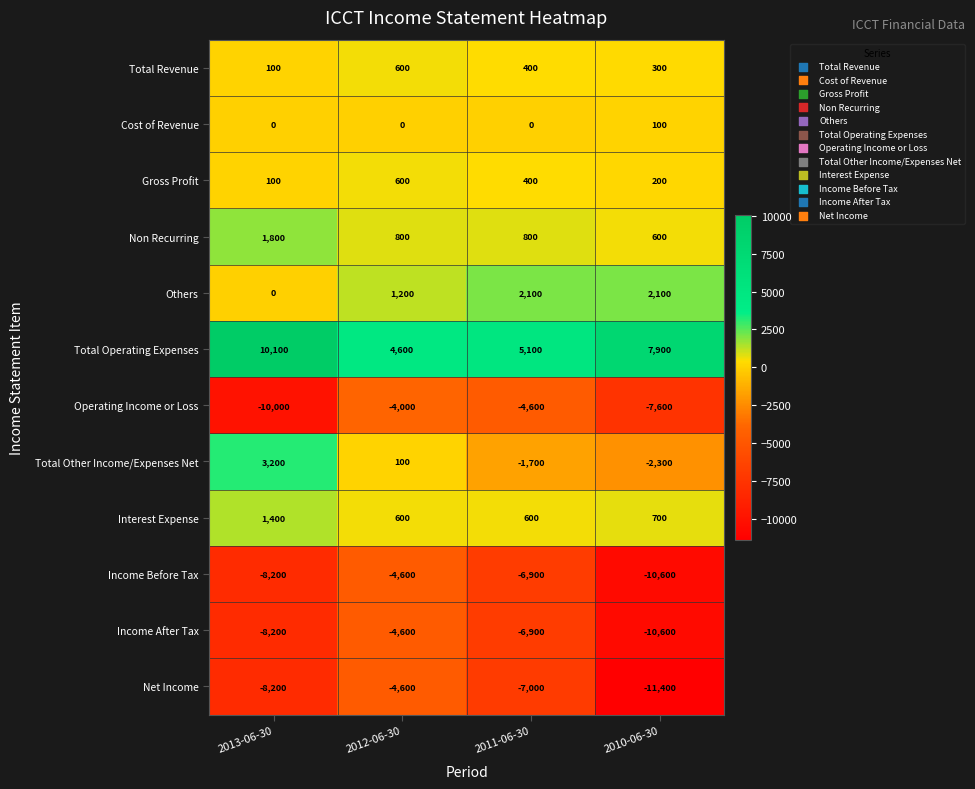

How many data points does each series have?

4